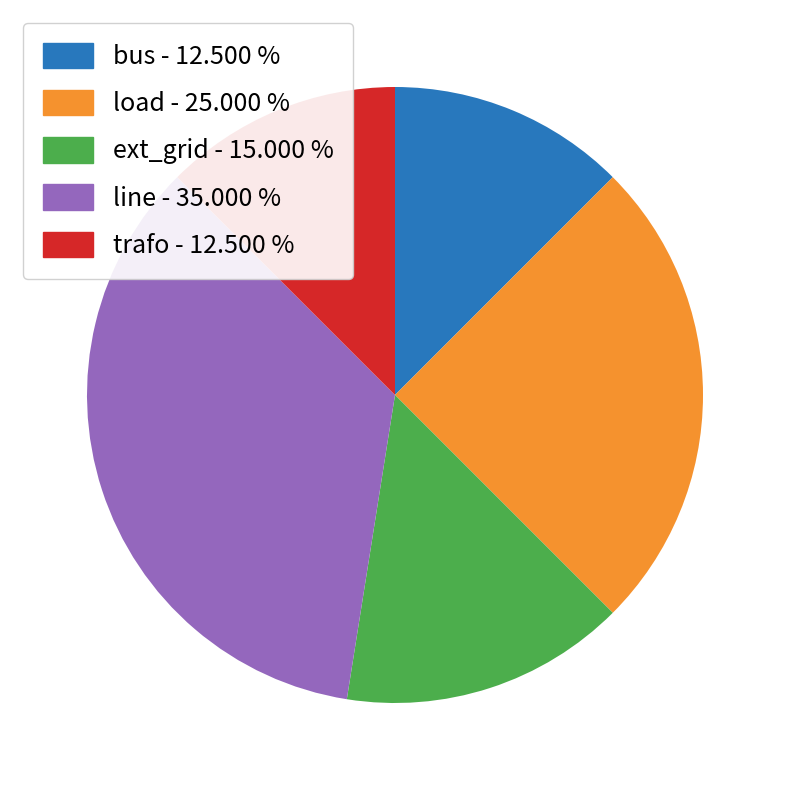

Which category has the biggest portion of the pie?

line